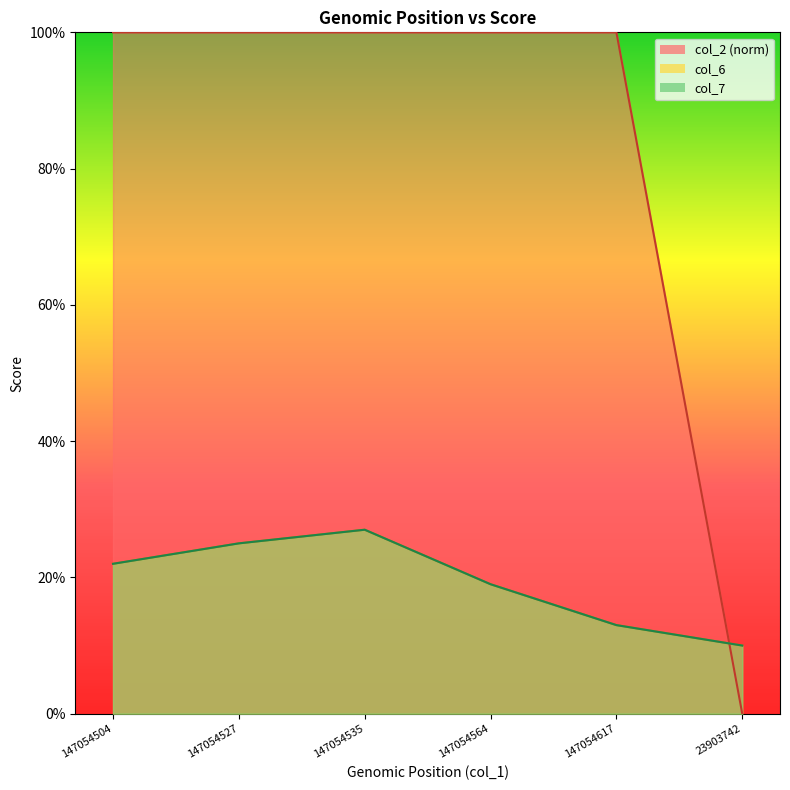

Between 147054527 and 147054564, which series saw the biggest shift?

col_6